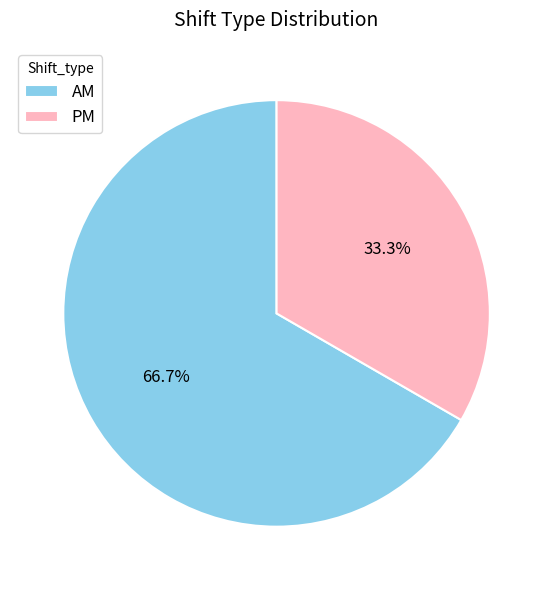

Count the number of slices in the pie.

2